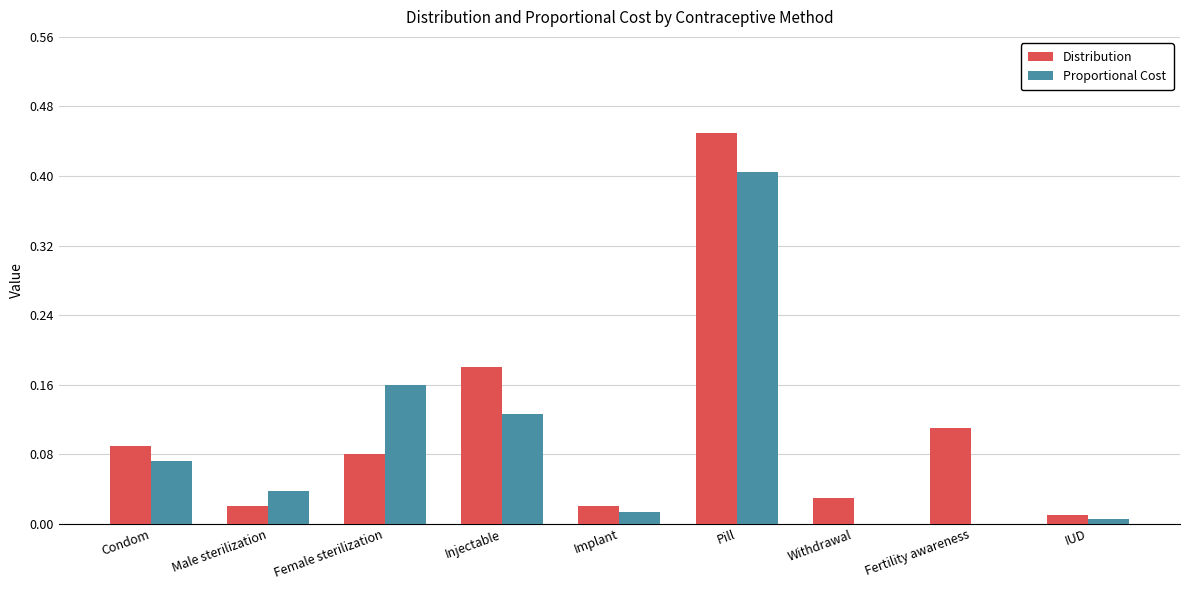

Which category has the highest value in the Proportional Cost series?

Pill